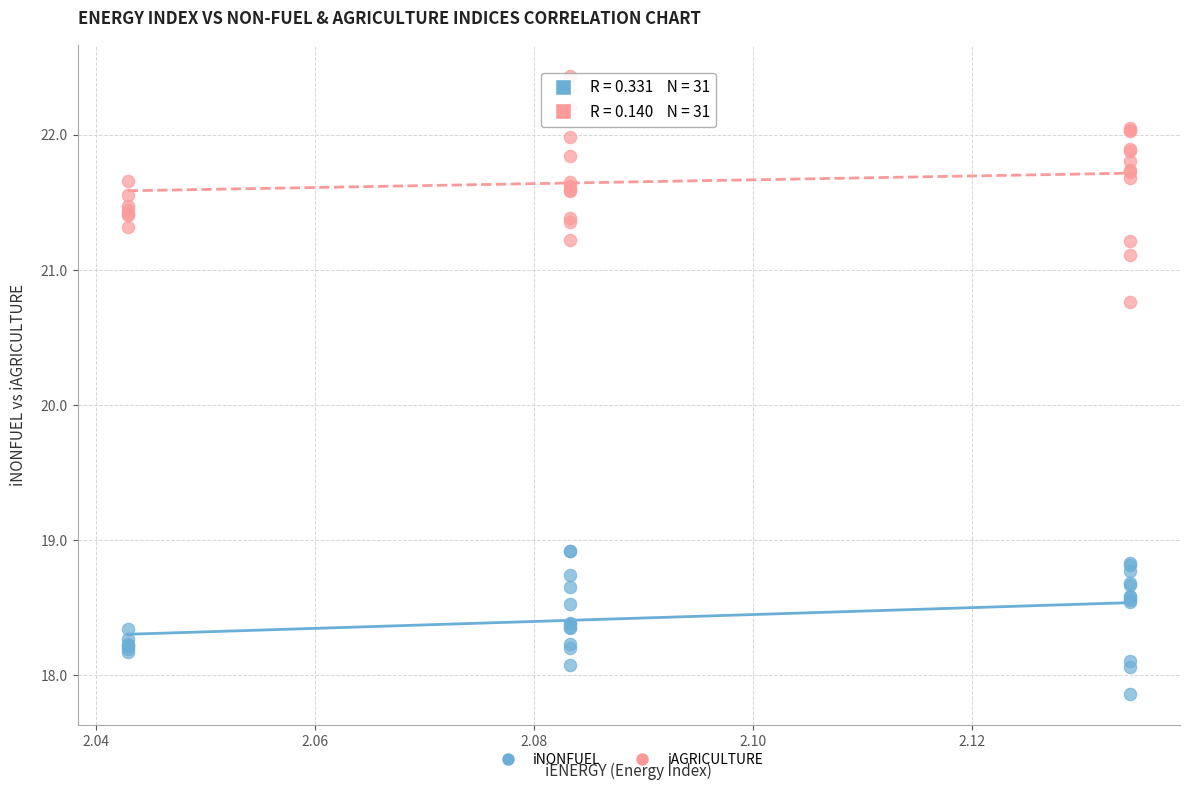

Which series contains the highest Y value?

iAGRICULTURE